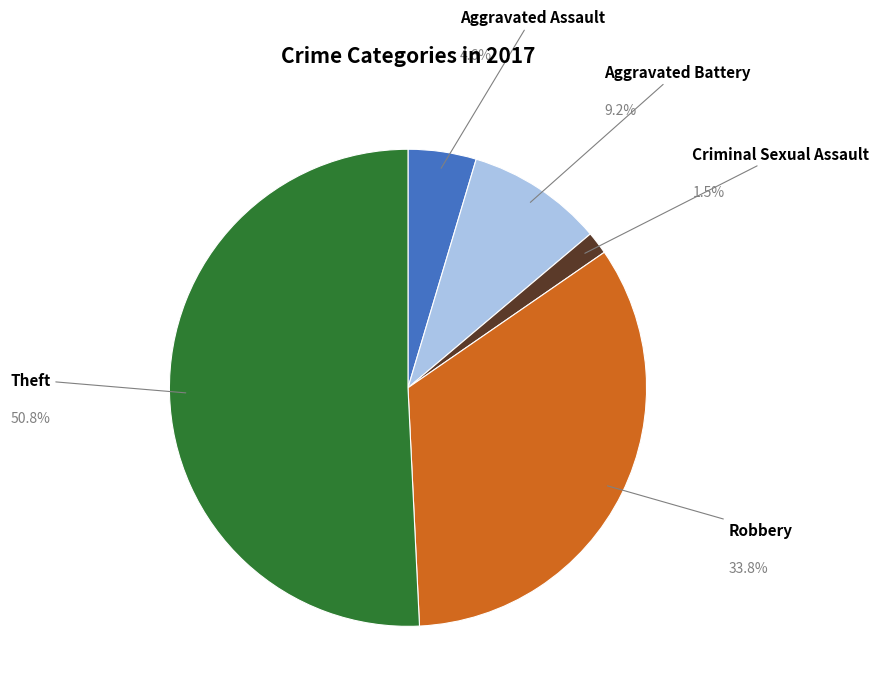

Does any single category account for the majority?

Yes